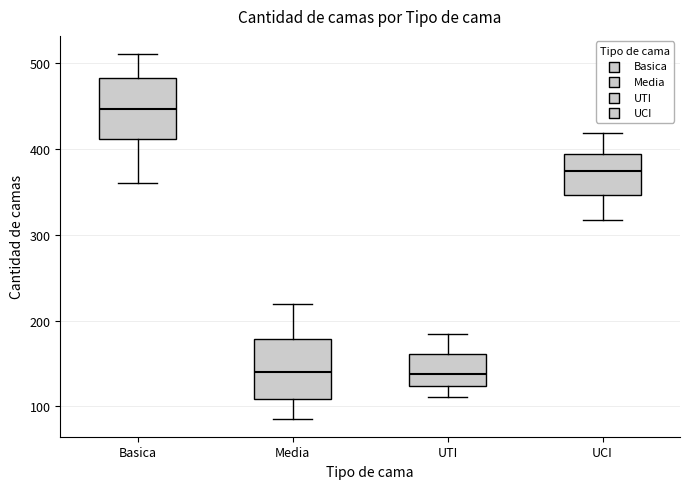

Reading left to right, read every box against the y-axis: the position of its median line, the range the box covers, and the ends of its whiskers. The values are not printed on the chart, so give them approximately, as read against the axis.

Basica: median 450, box 410 to 480, whiskers 360 to 510
Media: median 140, box 110 to 180, whiskers 90 to 220
UTI: median 140, box 120 to 160, whiskers 110 to 180
UCI: median 370, box 350 to 390, whiskers 320 to 420